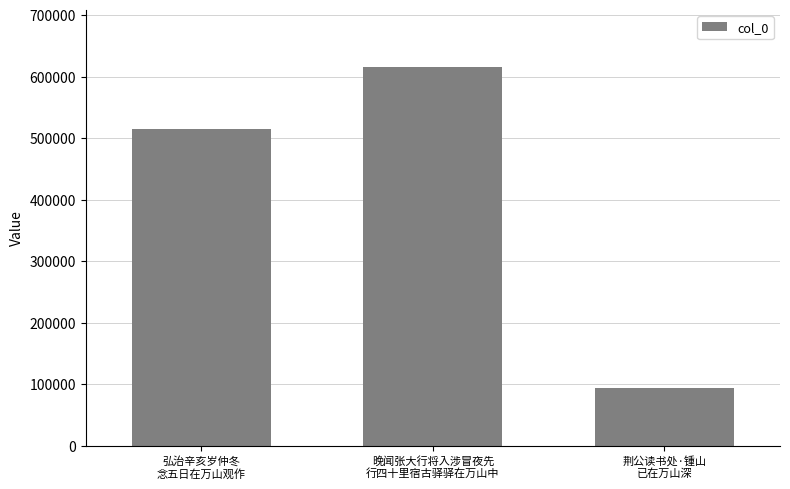

What is the difference between the values at 荆公读书处·锺山
已在万山深 and 晚闻张大行将入涉冒夜先
行四十里宿古驿驿在万山中?

521485